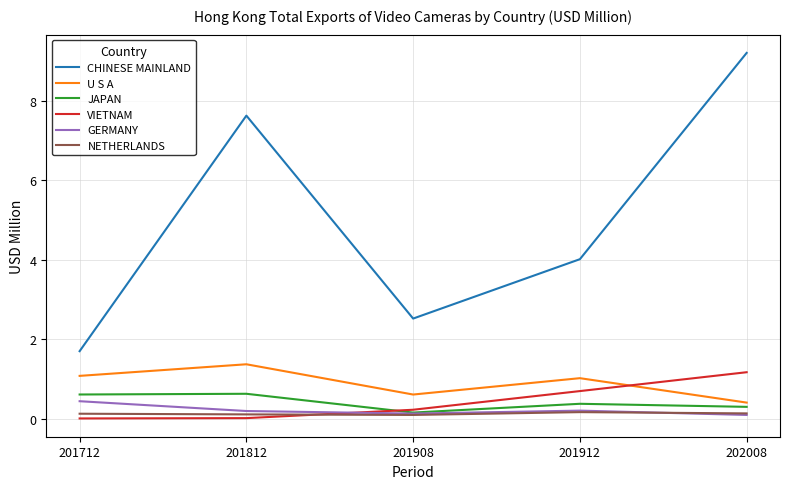

How many interior local peaks does the U S A series have?

2